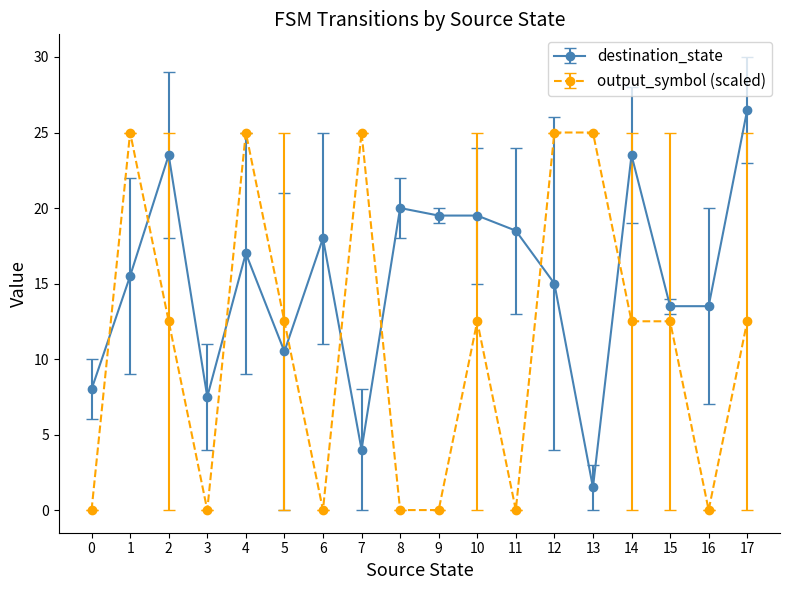

At how many categories does at least one series exceed 12?

16